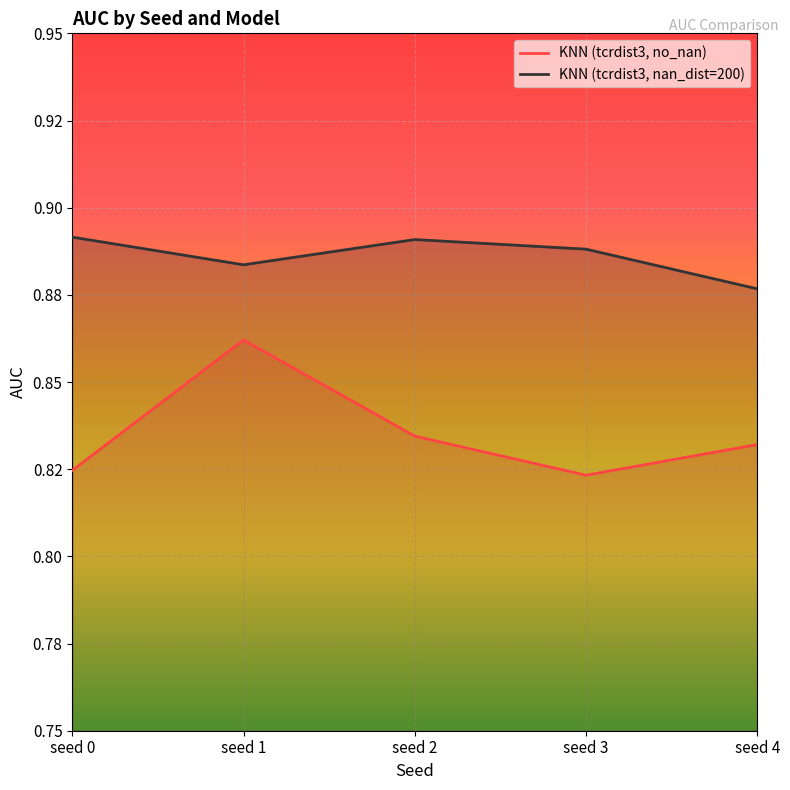

The value of KNN (tcrdist3, nan_dist=200) at seed 0 is 1.4. True or false?

False